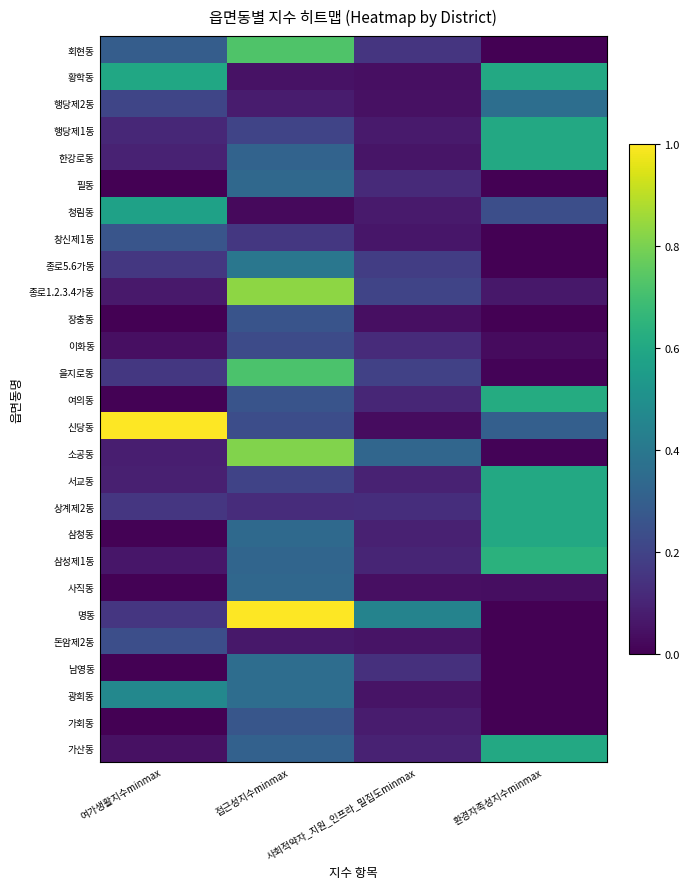

What is the spread (max minus min) of values at 환경자족성지수minmax?

0.6